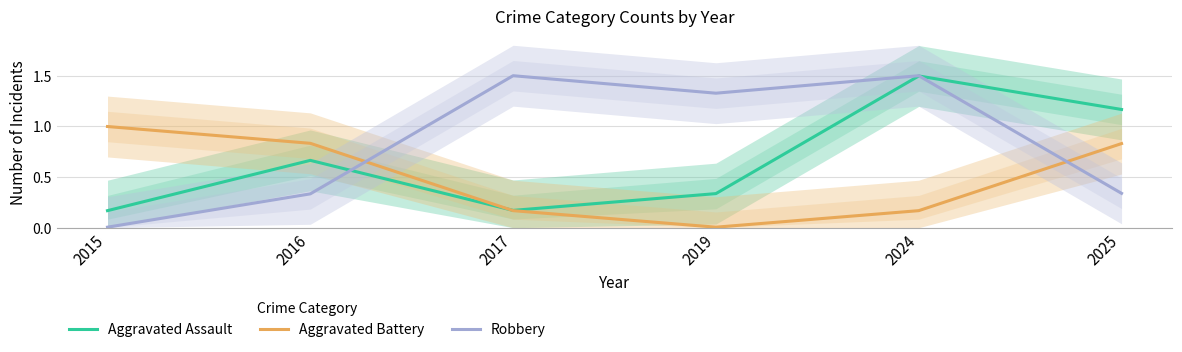

What is the average value of the Robbery series?

0.8